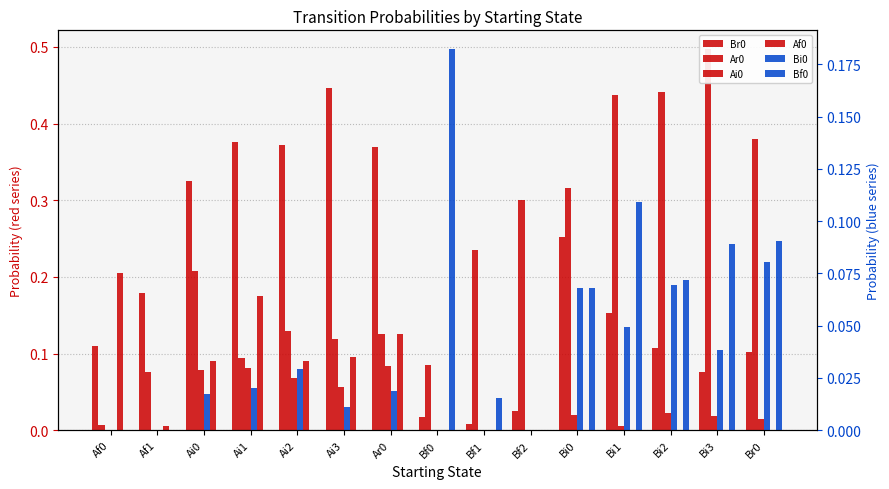

What is the label of the 9th bar from the left?

Bf1